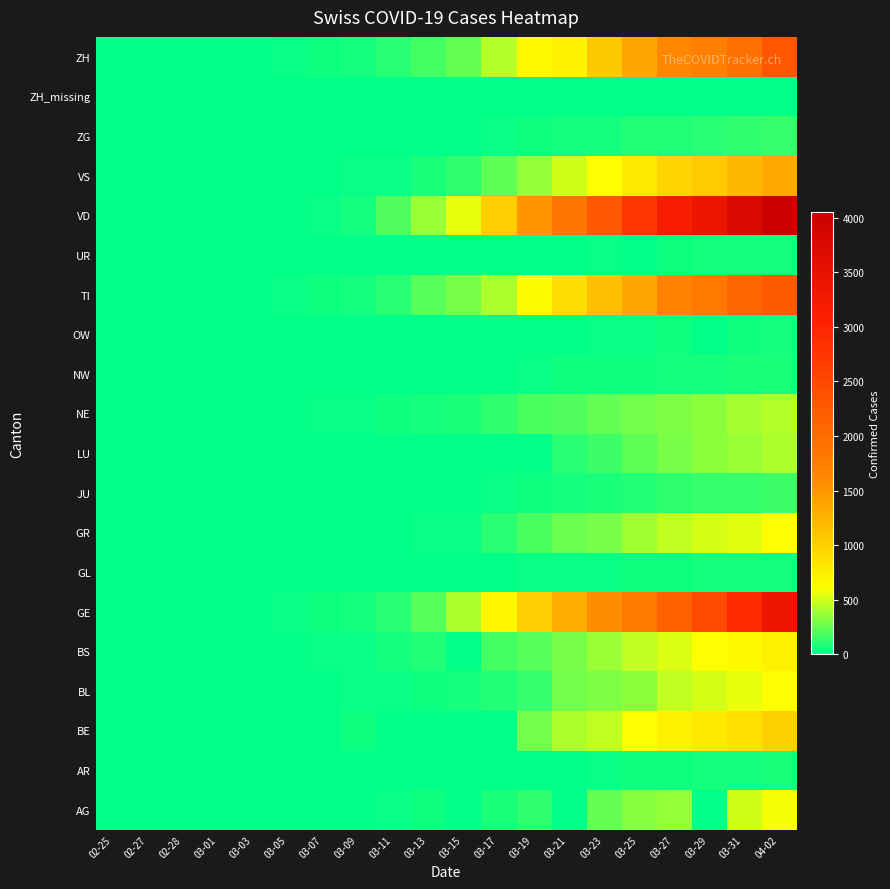

At 02-28, list the series in order from largest to smallest.

GE, ZH, AG, BE, BL, BS, GR, TI, ZG, AR, GL, JU, LU, NE, NW, OW, UR, VD, VS, ZH_missing